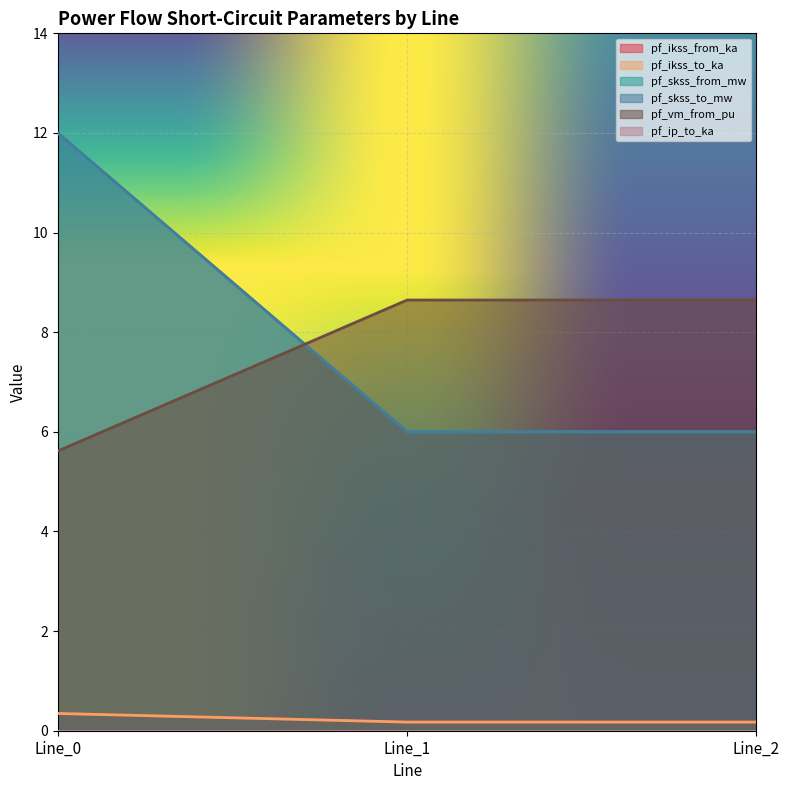

What is the difference between the maximum and second lowest values in the pf_skss_from_mw series?

6.0